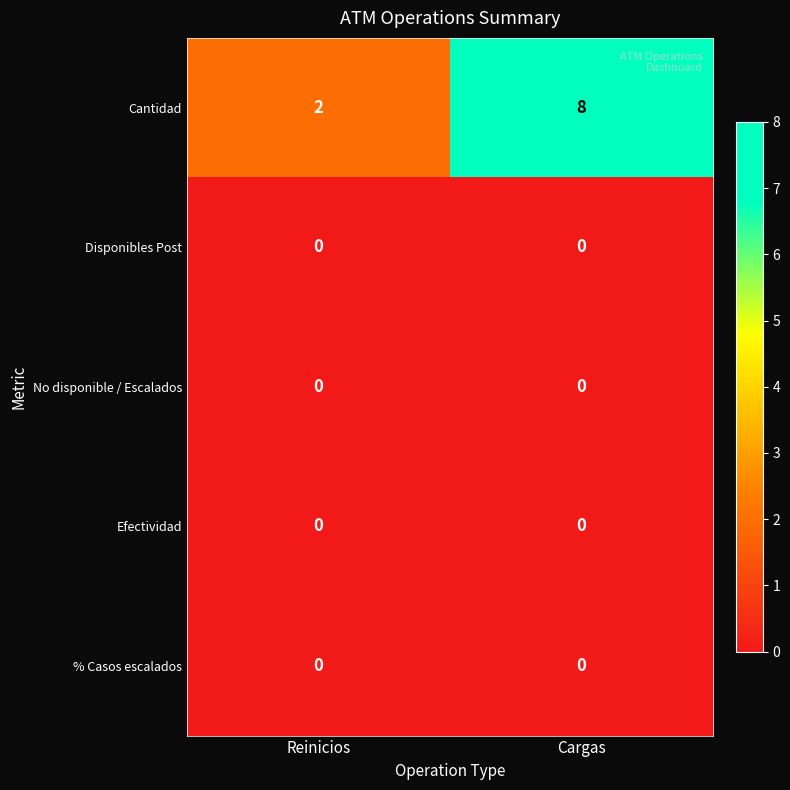

How many categories are shown in the chart?

2